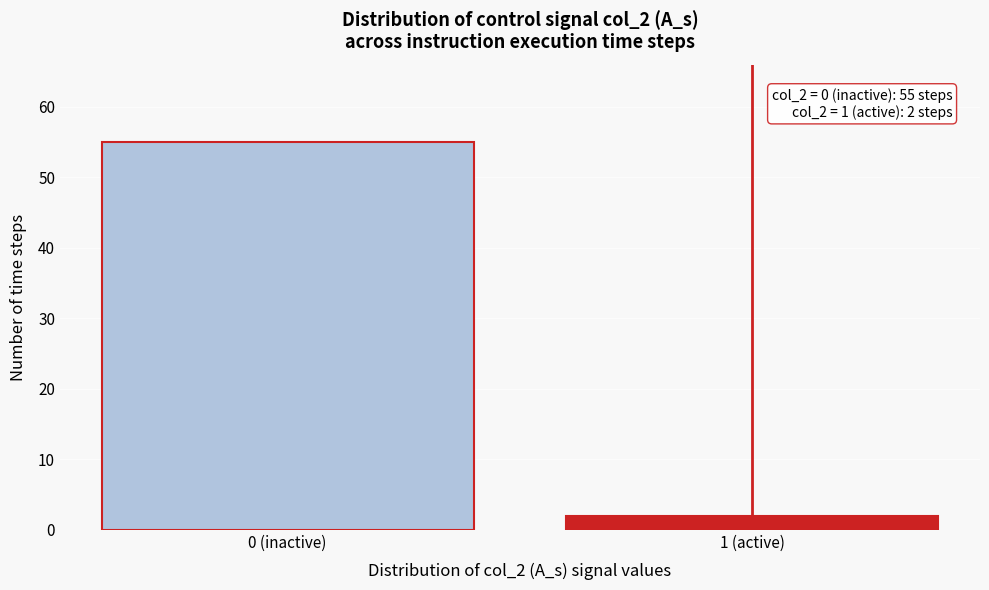

Reading left to right, list all the values displayed in this chart.

55	2